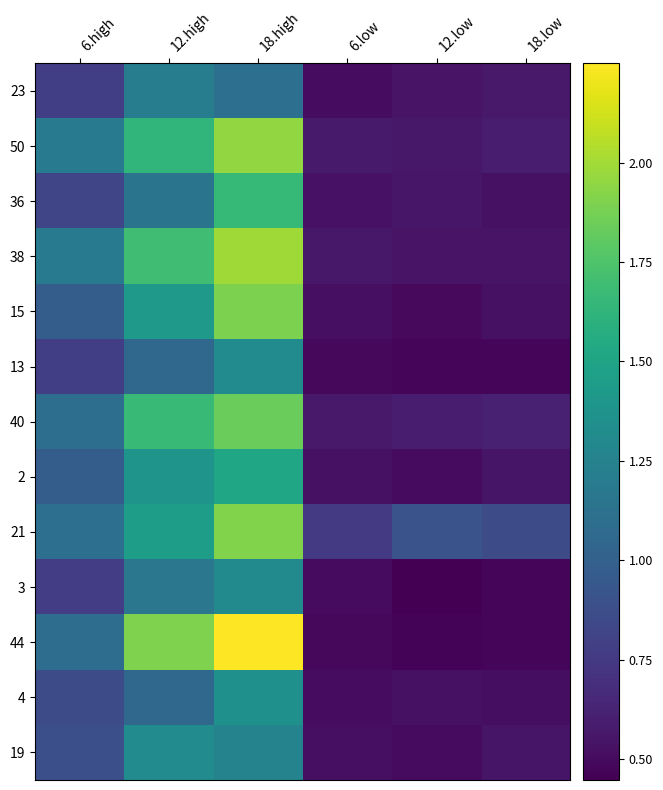

Reading left to right, what are all the values shown in this chart?

23: 6.high=0.8	12.high=1.2	18.high=1.1	6.low=0.5	12.low=0.5	18.low=0.6
50: 6.high=1.2	12.high=1.6	18.high=2.0	6.low=0.6	12.low=0.6	18.low=0.6
36: 6.high=0.8	12.high=1.1	18.high=1.7	6.low=0.5	12.low=0.6	18.low=0.5
38: 6.high=1.2	12.high=1.7	18.high=2.0	6.low=0.6	12.low=0.5	18.low=0.5
15: 6.high=1.0	12.high=1.4	18.high=1.9	6.low=0.5	12.low=0.5	18.low=0.5
13: 6.high=0.8	12.high=1.0	18.high=1.3	6.low=0.5	12.low=0.5	18.low=0.5
40: 6.high=1.1	12.high=1.7	18.high=1.8	6.low=0.6	12.low=0.6	18.low=0.6
2: 6.high=1.0	12.high=1.4	18.high=1.5	6.low=0.5	12.low=0.5	18.low=0.5
21: 6.high=1.1	12.high=1.5	18.high=1.9	6.low=0.8	12.low=0.9	18.low=0.9
3: 6.high=0.8	12.high=1.2	18.high=1.3	6.low=0.5	12.low=0.4	18.low=0.5
44: 6.high=1.1	12.high=1.9	18.high=2.2	6.low=0.5	12.low=0.5	18.low=0.5
4: 6.high=0.9	12.high=1.0	18.high=1.3	6.low=0.5	12.low=0.5	18.low=0.5
19: 6.high=0.9	12.high=1.3	18.high=1.3	6.low=0.5	12.low=0.5	18.low=0.6